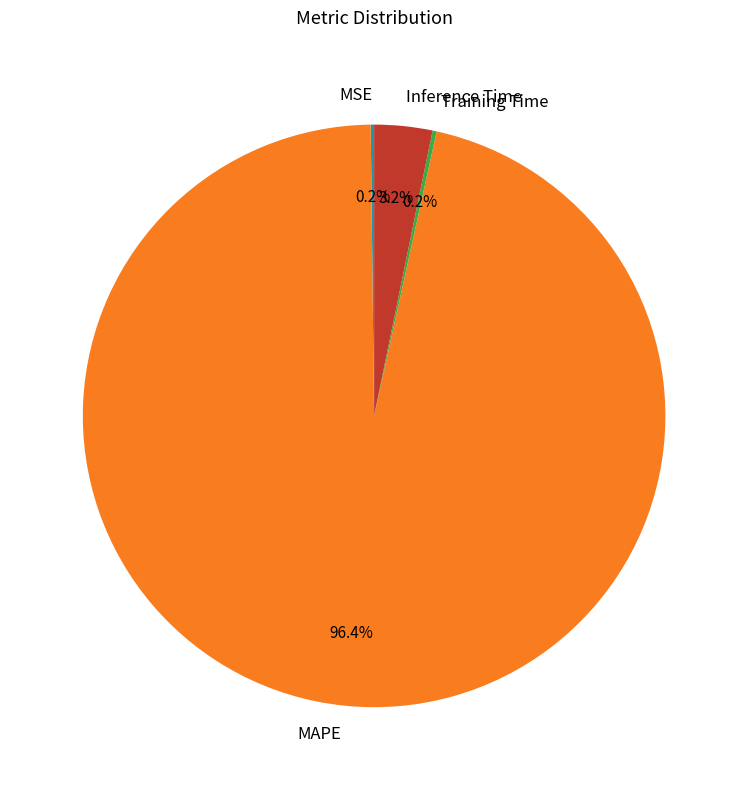

Which category has the biggest portion of the pie?

MAPE